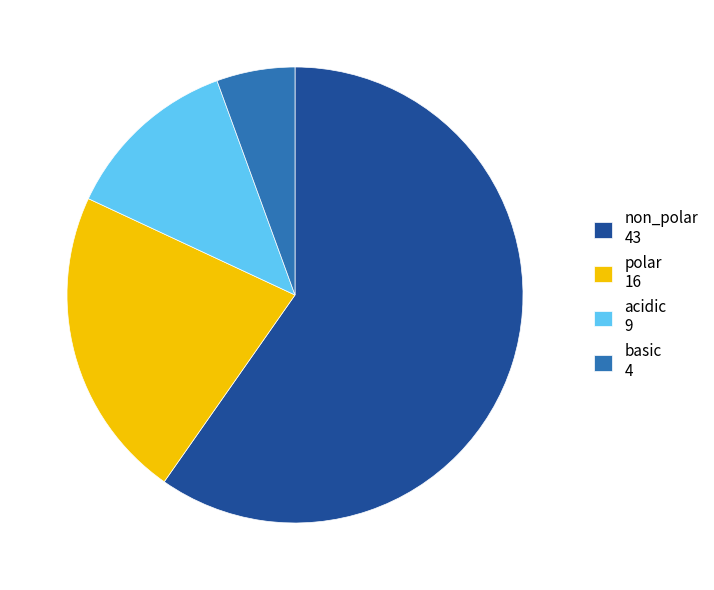

Combined, do polar 16 and basic 4 account for over 50%?

No